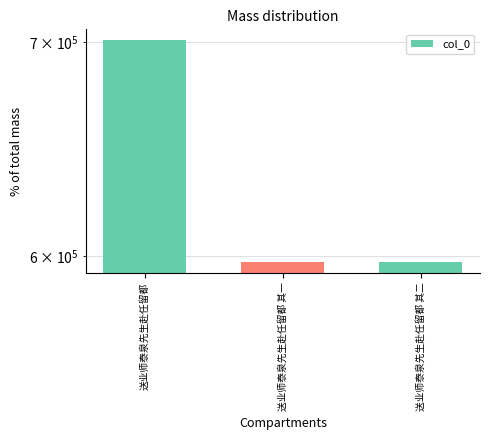

What is the label of the 2nd bar from the left?

送业师泰泉先生赴任留都 其一